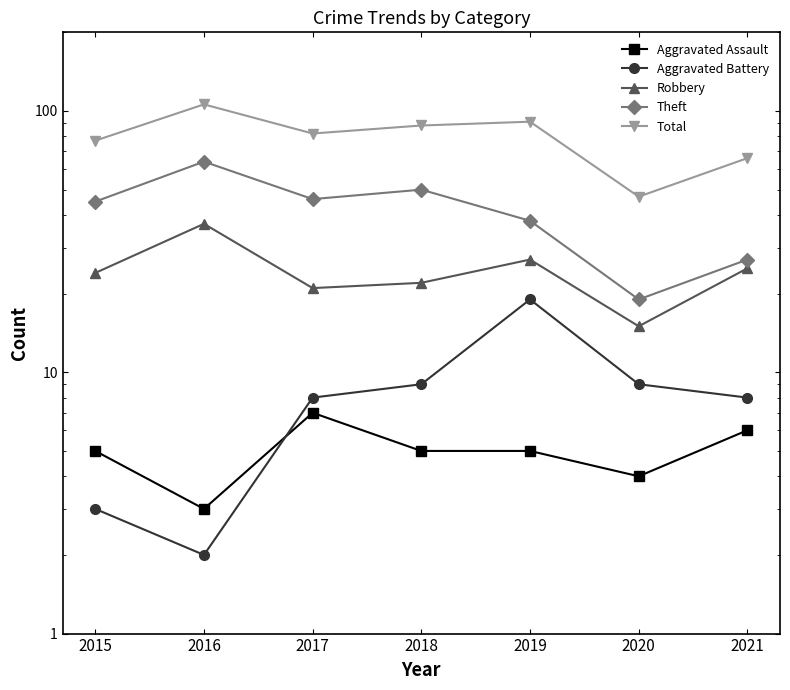

What is the lowest value of the Robbery series?

15